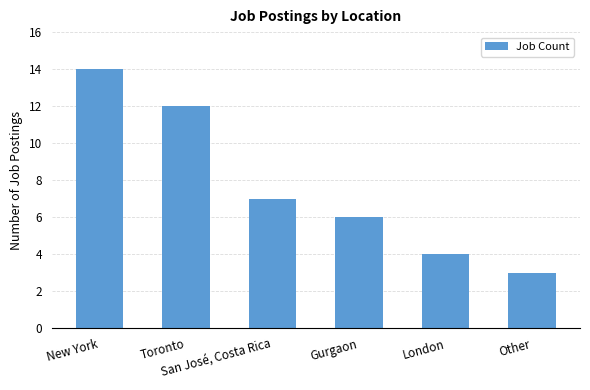

Where is the data nearest to the value 8?

San José, Costa Rica